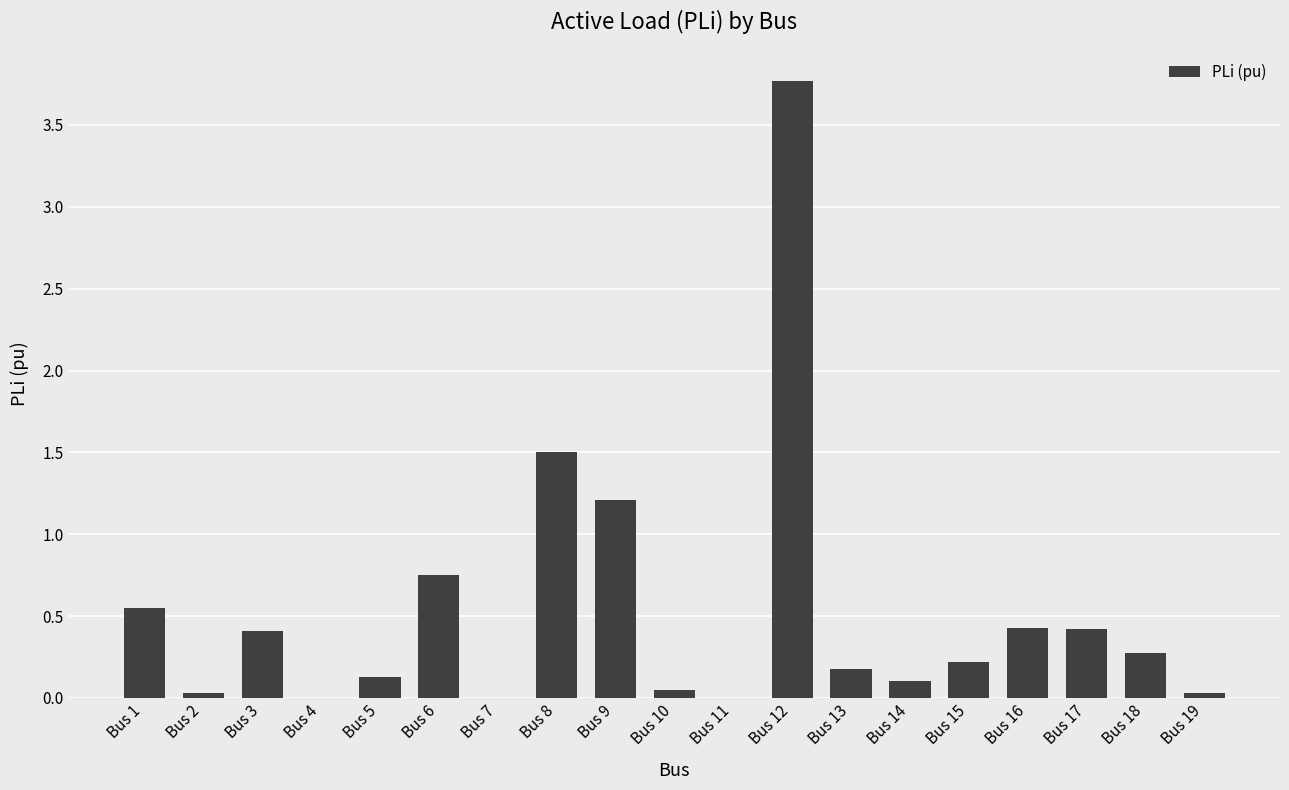

Which category has the highest value across all series?

Bus 12